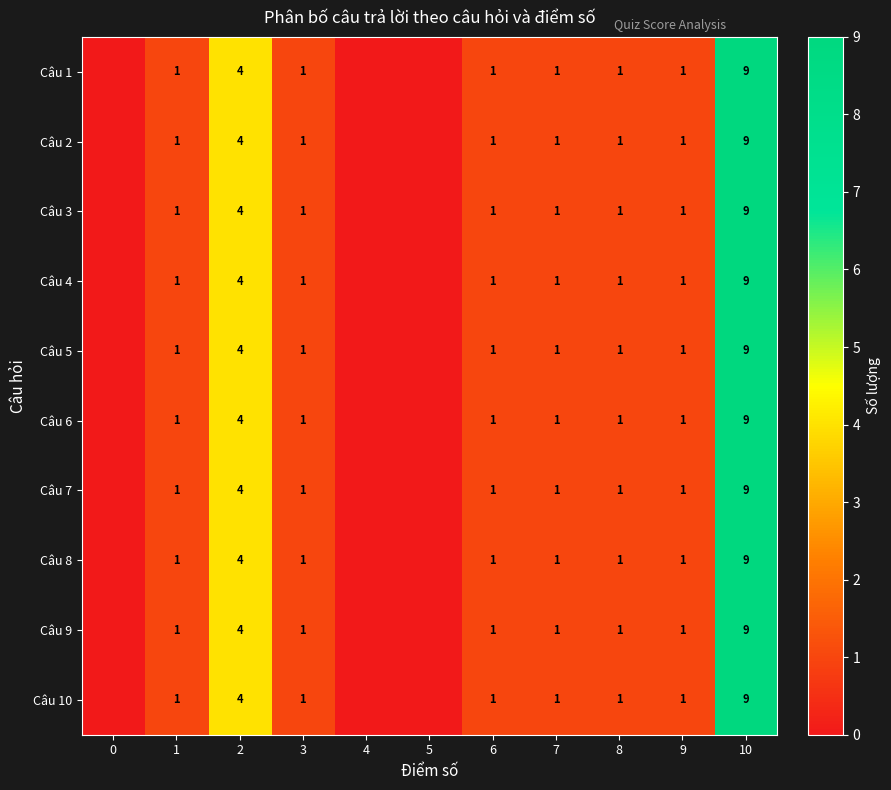

Between 7 and 10, which series saw the biggest shift?

row_0